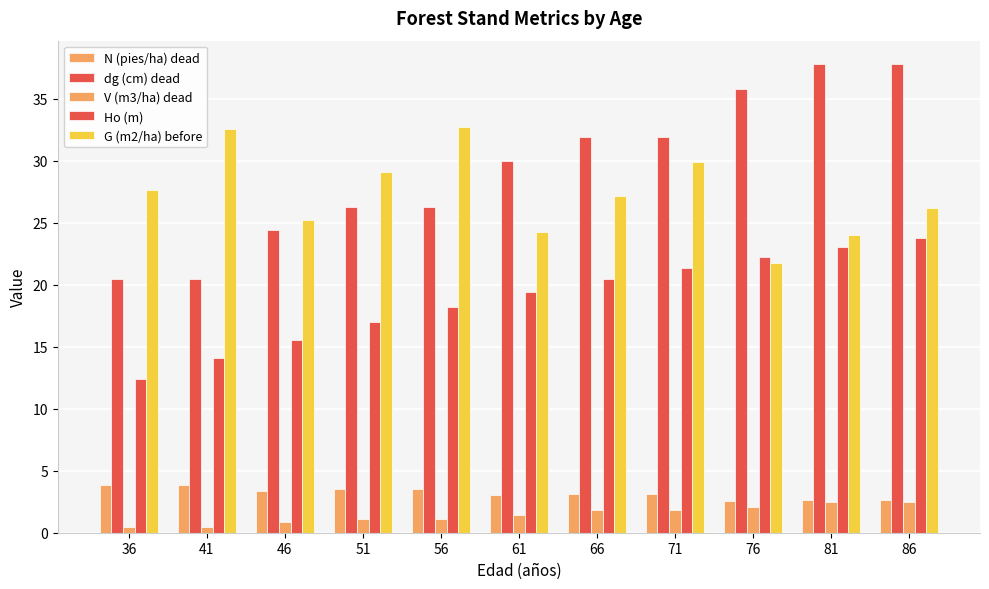

What is the difference between the Ho (m) values at 36 and 51?

4.5